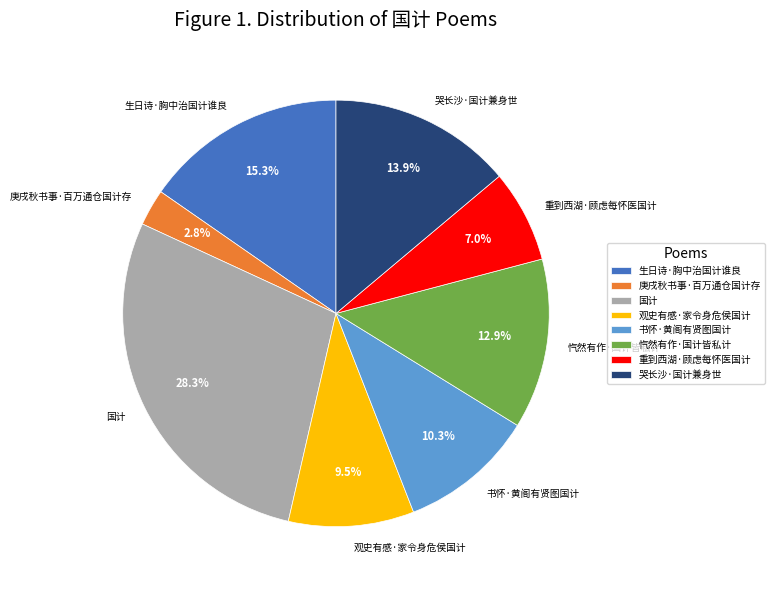

What percentage do 生日诗·胸中治国计谁良 and 庚戌秋书事·百万通仓国计存 together represent?

18.1%